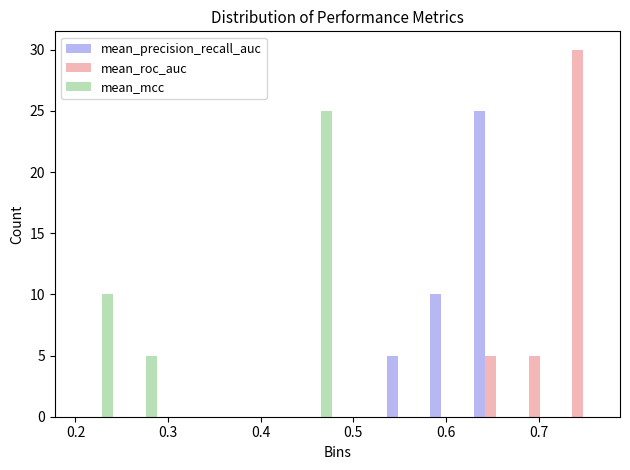

What is the height of the mean_mcc bar covering 0.25 to 0.29 on the x-axis? Neither the bar edges nor the heights are printed on the chart, so give them approximately, as read against the axes.

5